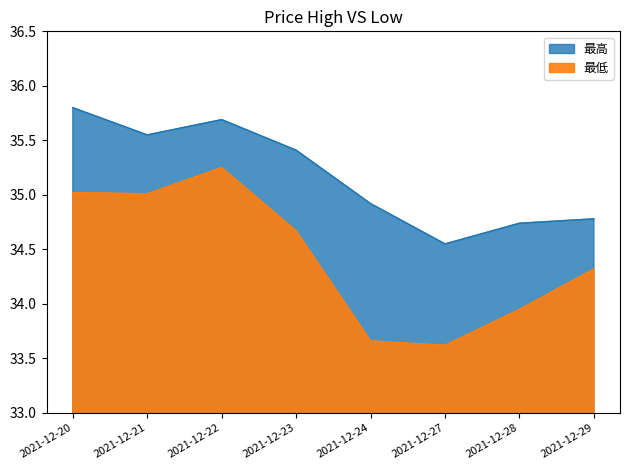

What are all the series names shown in the legend?

最高, 最低